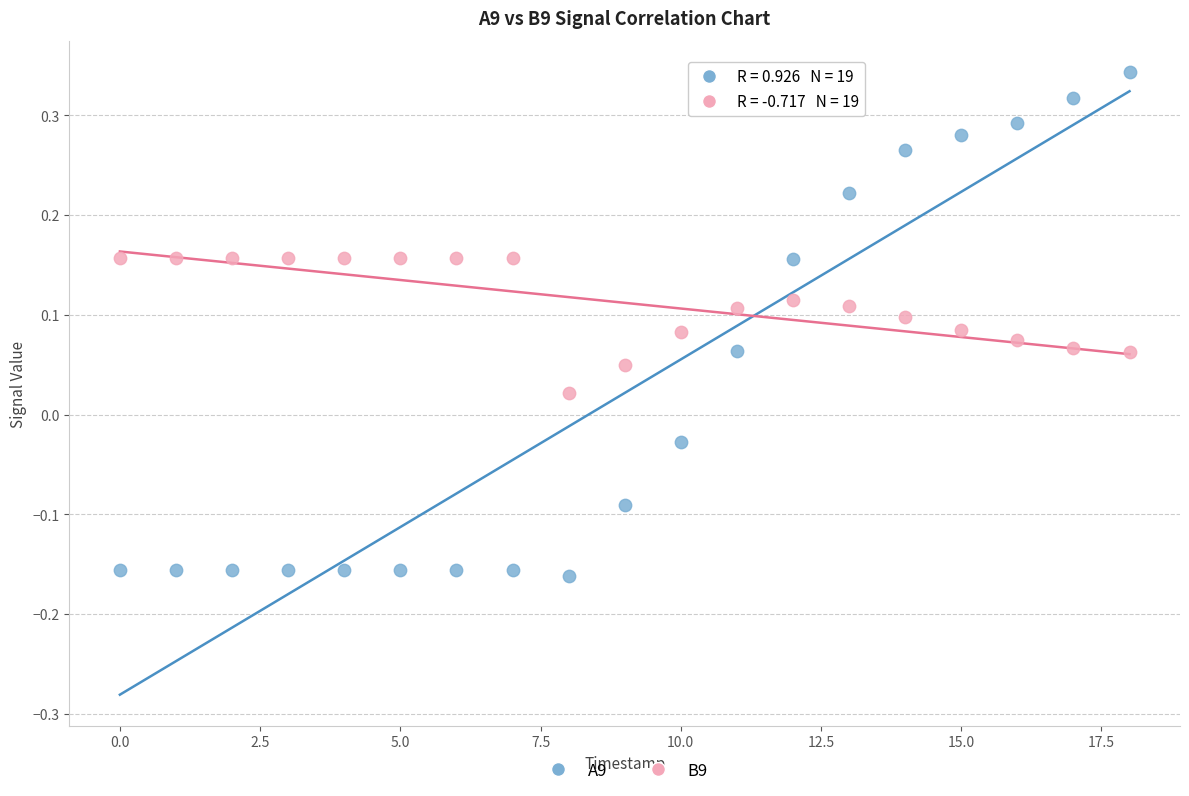

Which series has the largest Y range (max minus min)?

A9